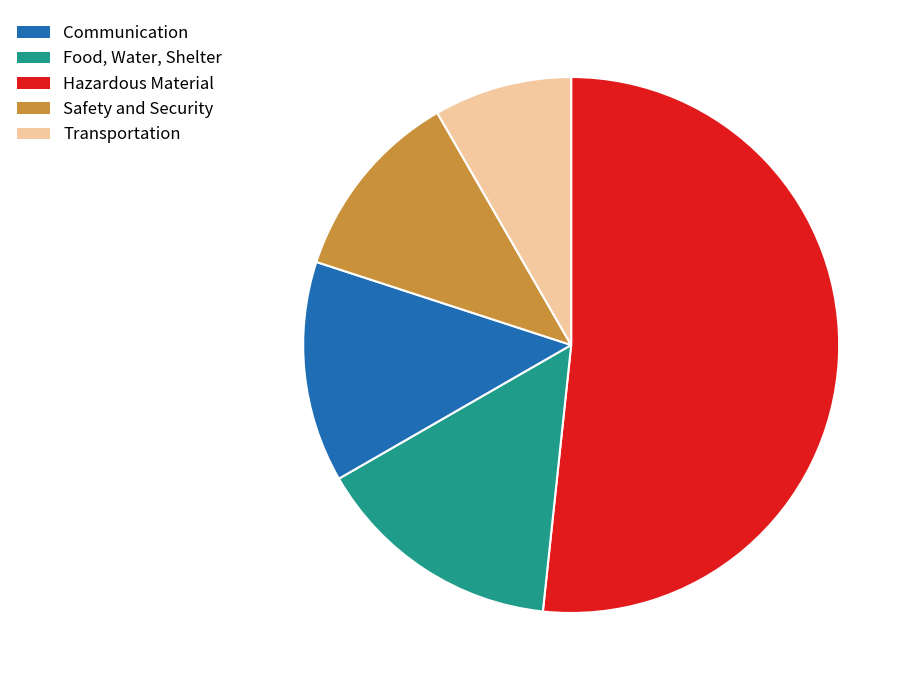

Does any single category account for the majority?

Yes